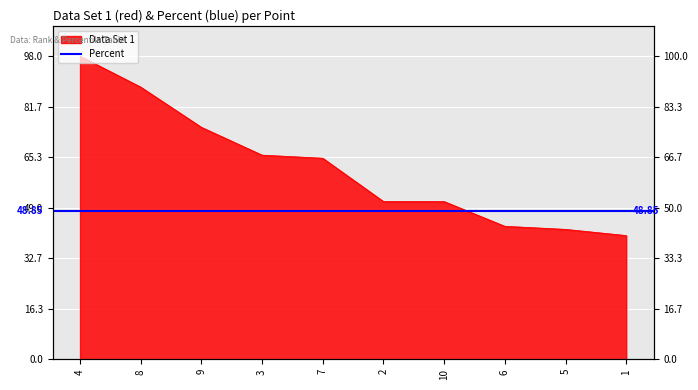

How many lines are shown in the chart?

1